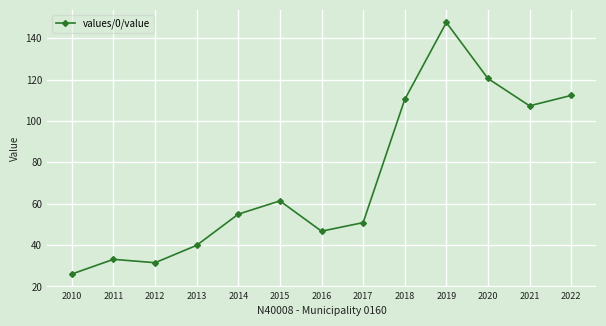

Which has a higher value, 2021 or 2010?

2021